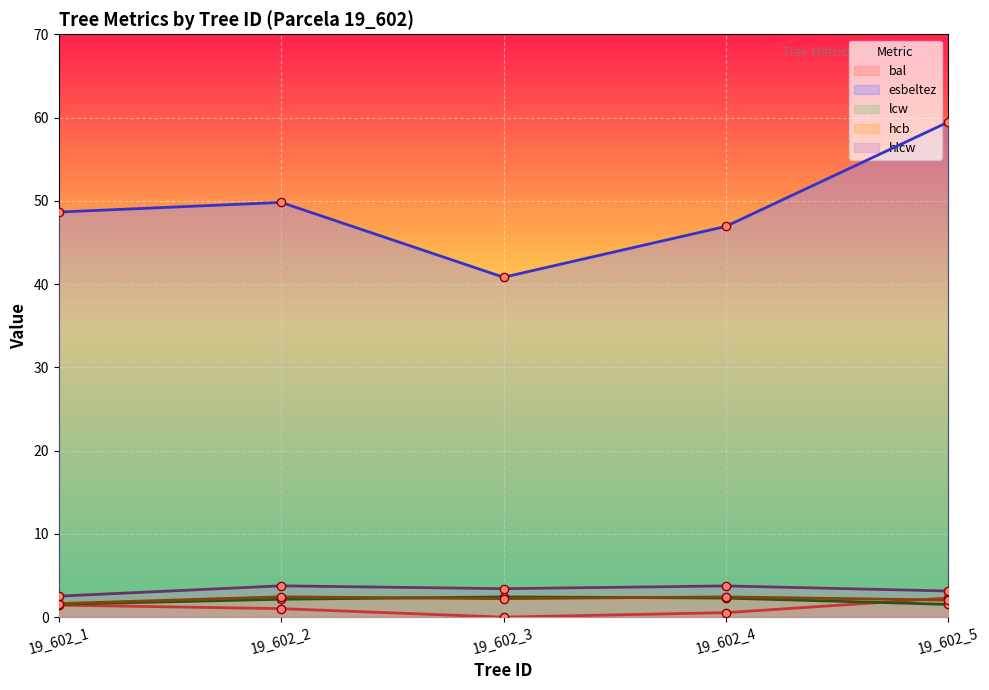

Reading left to right, what are all the values shown in this chart?

bal: 19_602_1=1.4	19_602_2=1.0	19_602_3=0.0	19_602_4=0.5	19_602_5=2.3
esbeltez: 19_602_1=48.6	19_602_2=49.8	19_602_3=40.8	19_602_4=46.9	19_602_5=59.5
lcw: 19_602_1=1.5	19_602_2=2.1	19_602_3=2.4	19_602_4=2.3	19_602_5=1.5
hcb: 19_602_1=1.6	19_602_2=2.4	19_602_3=2.2	19_602_4=2.4	19_602_5=2.0
hlcw: 19_602_1=2.5	19_602_2=3.8	19_602_3=3.4	19_602_4=3.8	19_602_5=3.1